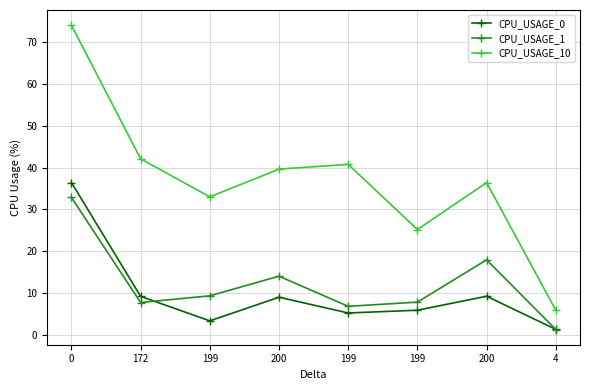

Which has a higher value, 200 or 199?

200